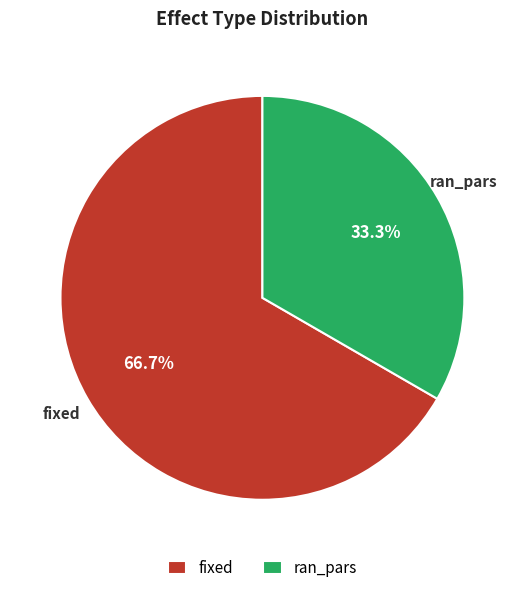

Which category has the smallest portion of the pie?

ran_pars